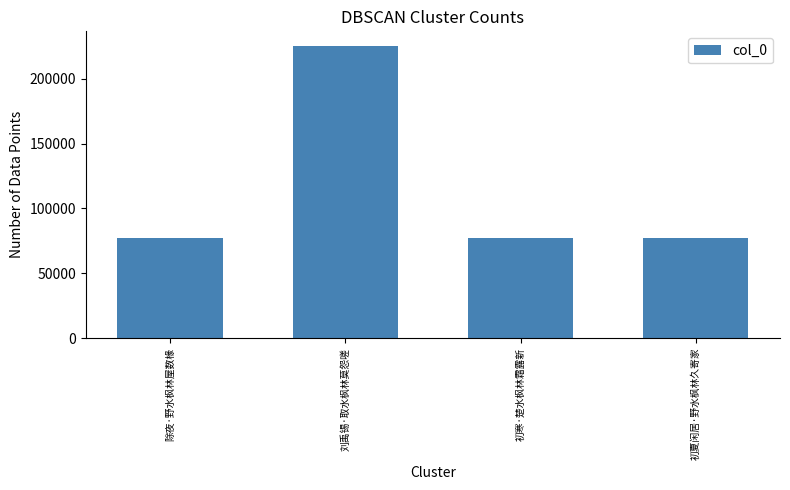

Between 刘禹锡·取水枫林莫怨嗟 and 初夏闲居·野水枫林久寄家, which is larger?

刘禹锡·取水枫林莫怨嗟